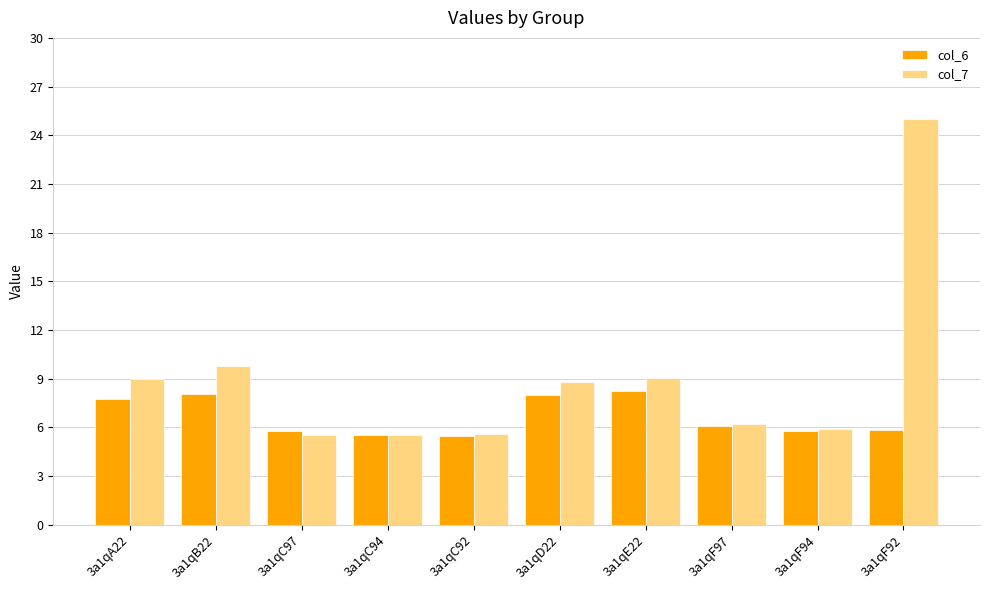

Does the chart contain stacked bars?

No